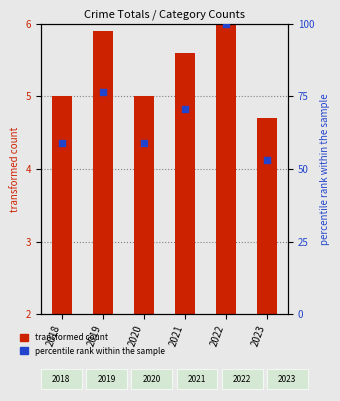

What is the change in value from 2020 to 2022?

+41.2